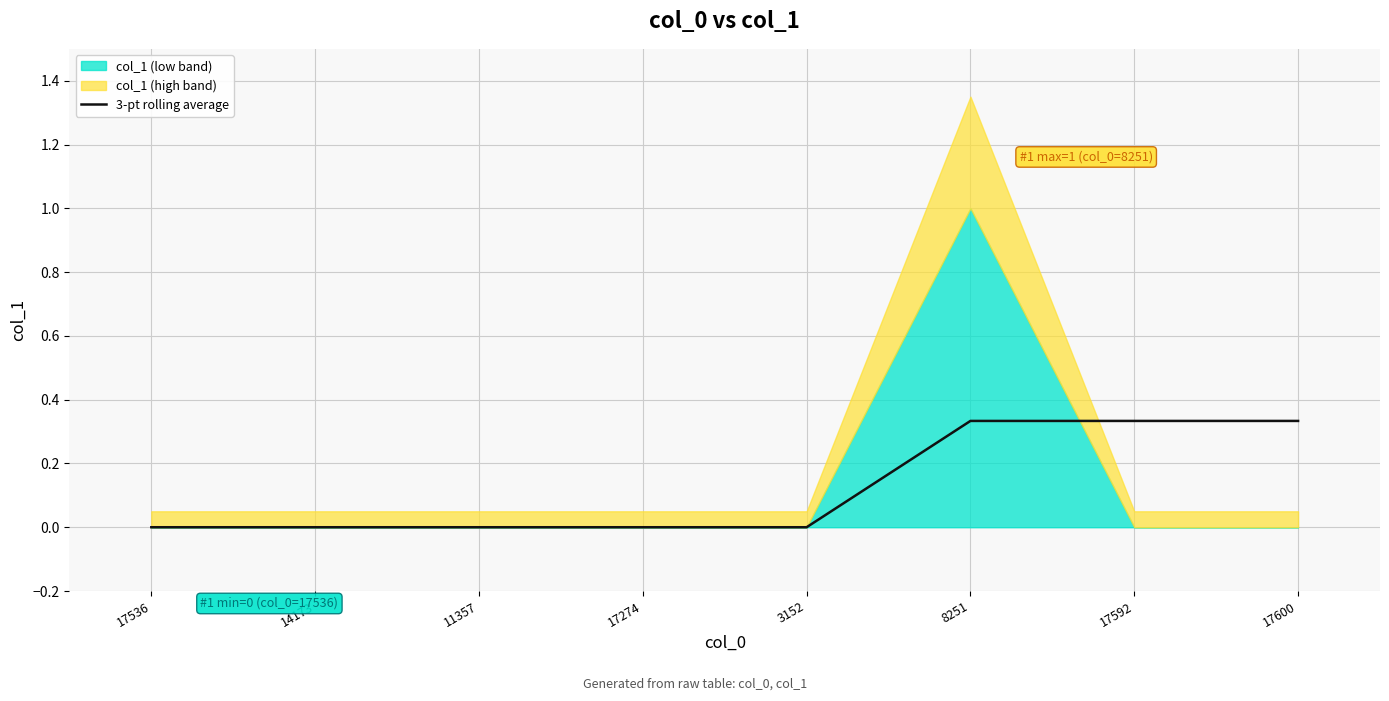

The value at 17274 is 0.2. True or false?

False